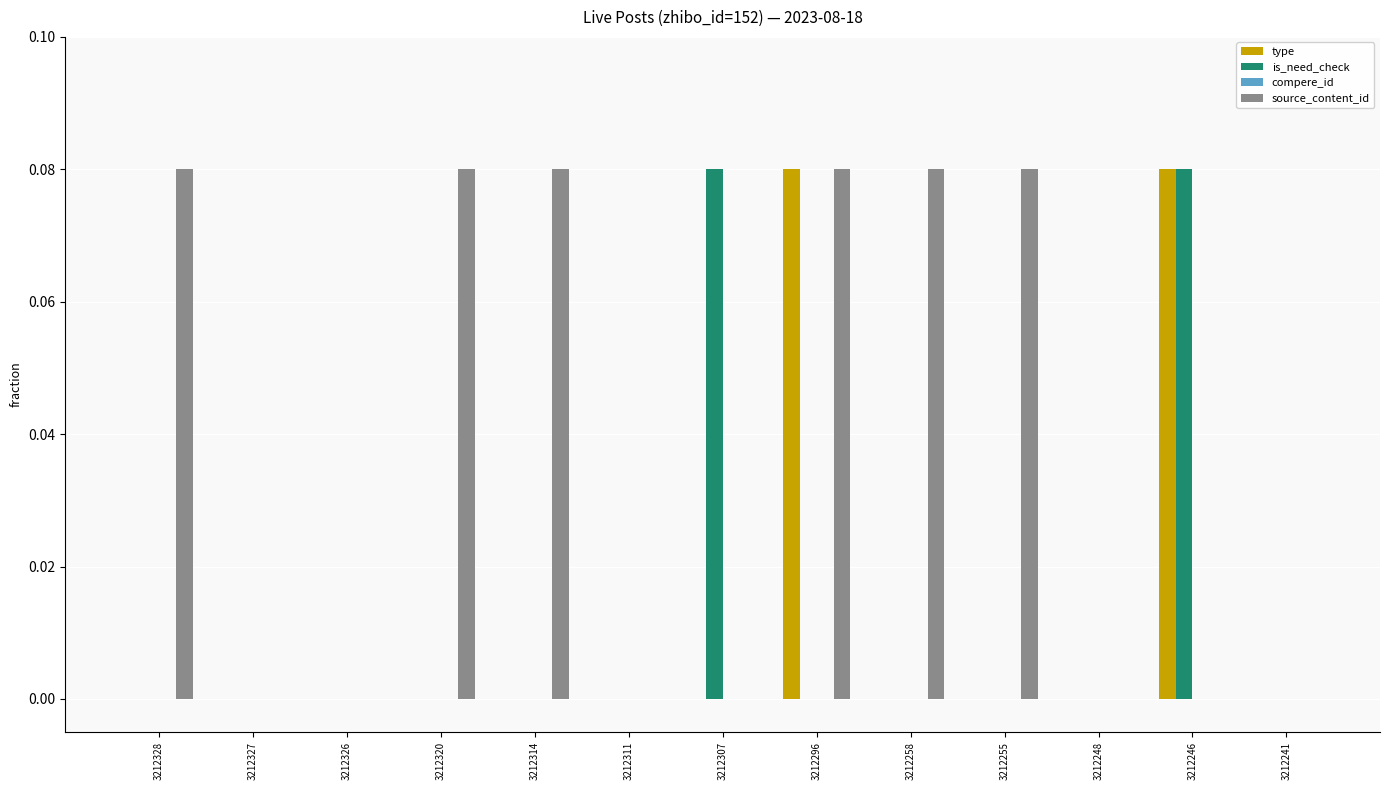

Between 3212326 and 3212307, which series saw the biggest shift?

is_need_check